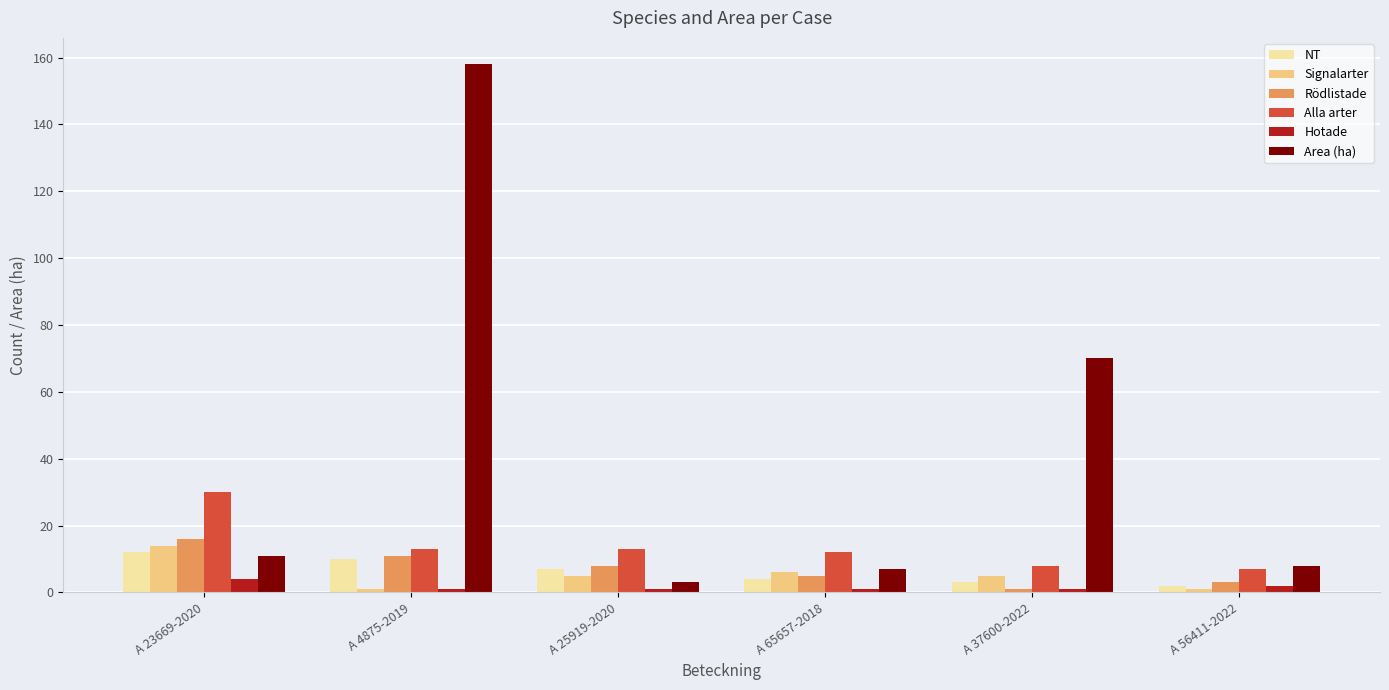

What position from the left is A 23669-2020?

1